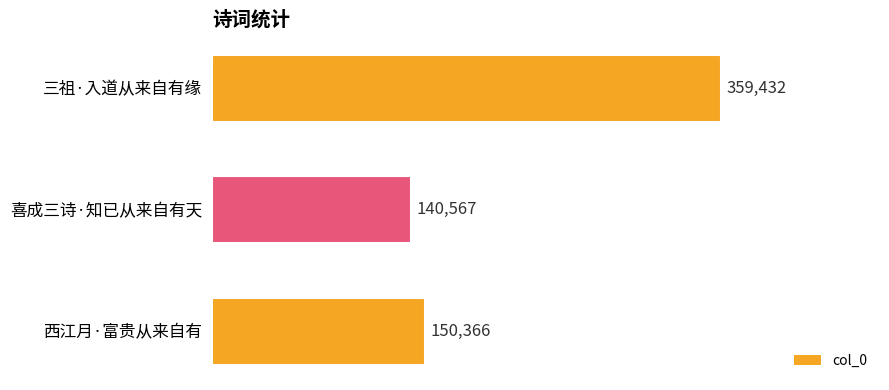

The value at 三祖·入道从来自有缘 is 359432. True or false?

True